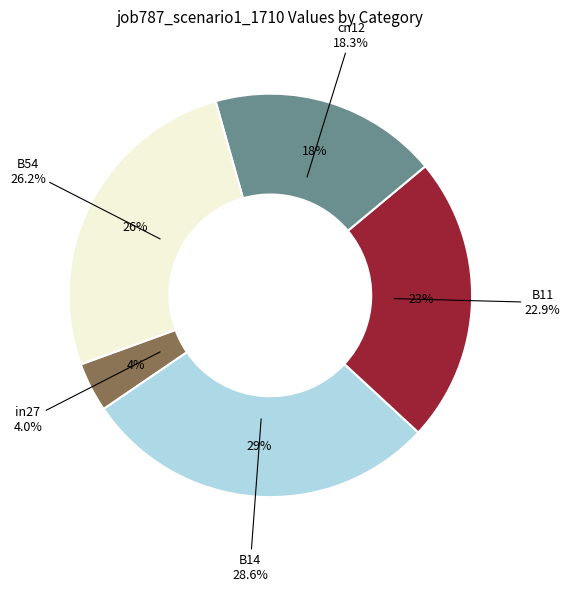

How much of the chart is everything except B11?

77.1%